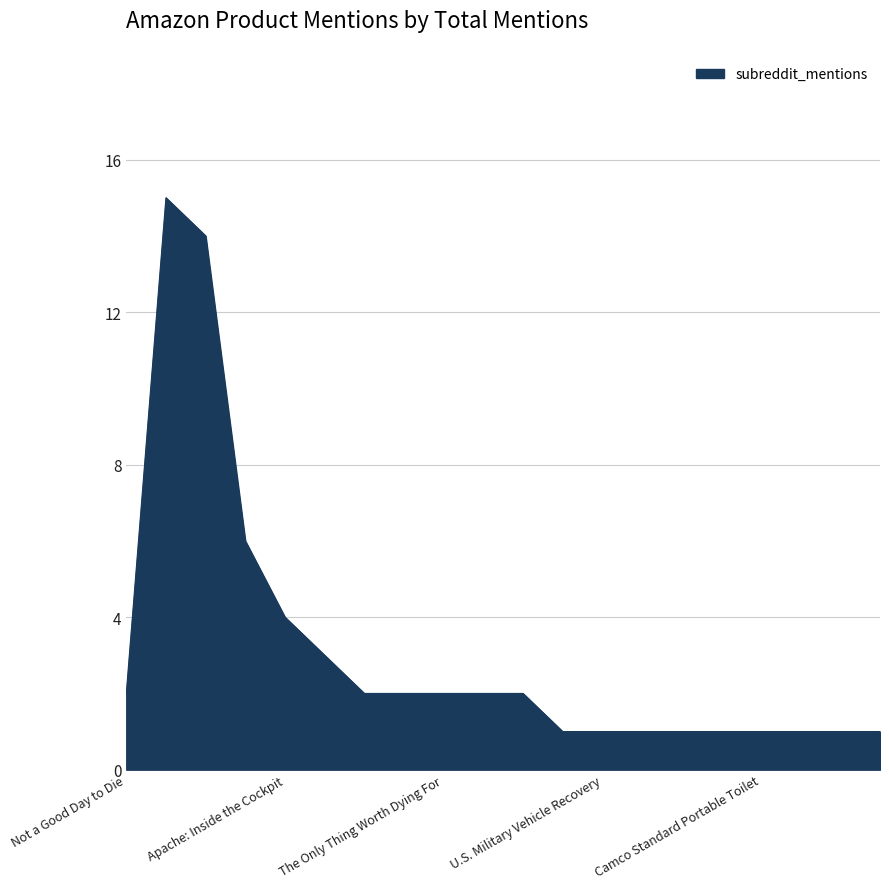

What is the greatest value displayed?

15